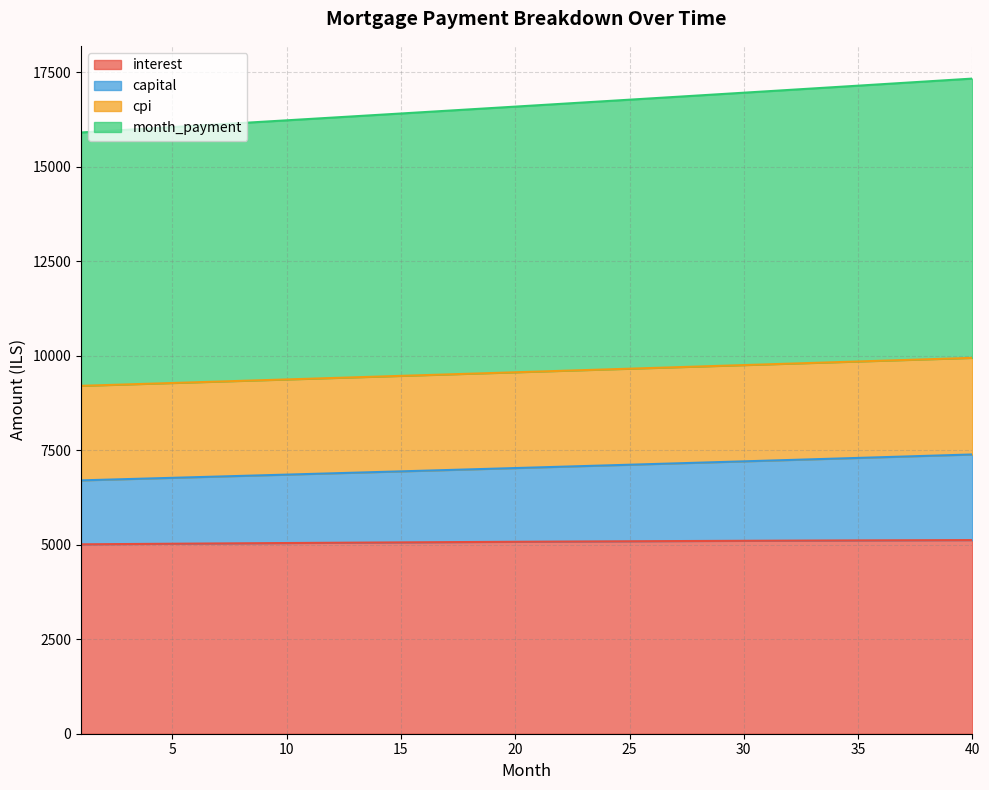

The value of interest at 20 is 5079.6. True or false?

True